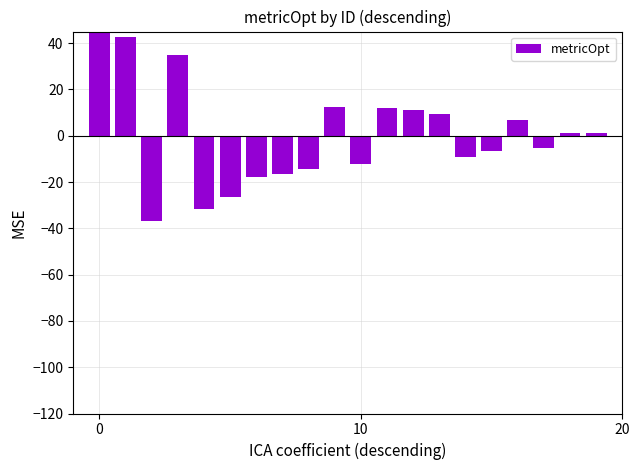

What is the minimum value shown in the chart?

-37.0